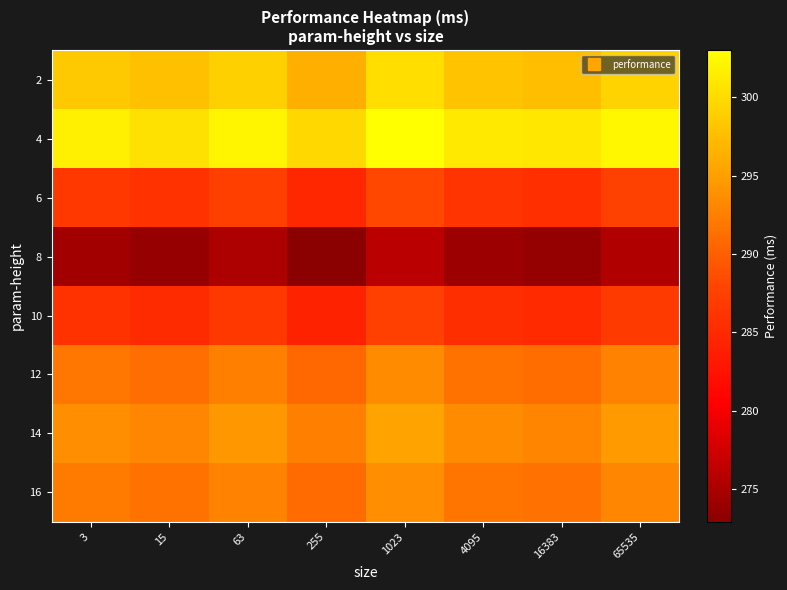

Reading left to right, list all the values displayed in this chart.

2: 3=298.5	15=297.8	63=299.1	255=296.4	1023=300.2	4095=298.0	16383=297.5	65535=299.3
4: 3=301.7	15=300.5	63=302.1	255=299.8	1023=303.0	4095=301.2	16383=300.9	65535=302.4
6: 3=286.6	15=285.9	63=287.3	255=284.7	1023=288.1	4095=286.1	16383=285.7	65535=287.5
8: 3=274.5	15=273.8	63=275.2	255=272.9	1023=276.0	4095=274.1	16383=273.7	65535=275.4
10: 3=285.9	15=285.2	63=286.6	255=284.3	1023=287.4	4095=285.5	16383=285.1	65535=286.8
12: 3=291.9	15=291.2	63=292.6	255=290.7	1023=293.4	4095=291.5	16383=291.1	65535=292.8
14: 3=293.8	15=293.1	63=294.5	255=292.6	1023=295.3	4095=293.4	16383=293.0	65535=294.7
16: 3=292.2	15=291.5	63=292.8	255=290.9	1023=293.6	4095=291.8	16383=291.4	65535=293.1